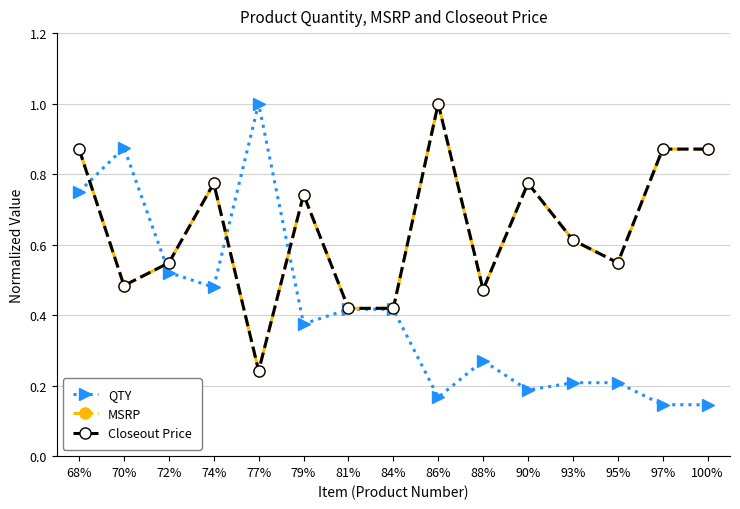

Reading left to right, list all the values displayed in this chart.

QTY: 68%=0.8	70%=0.9	72%=0.5	74%=0.5	77%=1.0	79%=0.4	81%=0.4	84%=0.4	86%=0.2	88%=0.3	90%=0.2	93%=0.2	95%=0.2	97%=0.1	100%=0.1
MSRP: 68%=0.9	70%=0.5	72%=0.5	74%=0.8	77%=0.2	79%=0.7	81%=0.4	84%=0.4	86%=1.0	88%=0.5	90%=0.8	93%=0.6	95%=0.5	97%=0.9	100%=0.9
Closeout Price: 68%=0.9	70%=0.5	72%=0.5	74%=0.8	77%=0.2	79%=0.7	81%=0.4	84%=0.4	86%=1.0	88%=0.5	90%=0.8	93%=0.6	95%=0.5	97%=0.9	100%=0.9